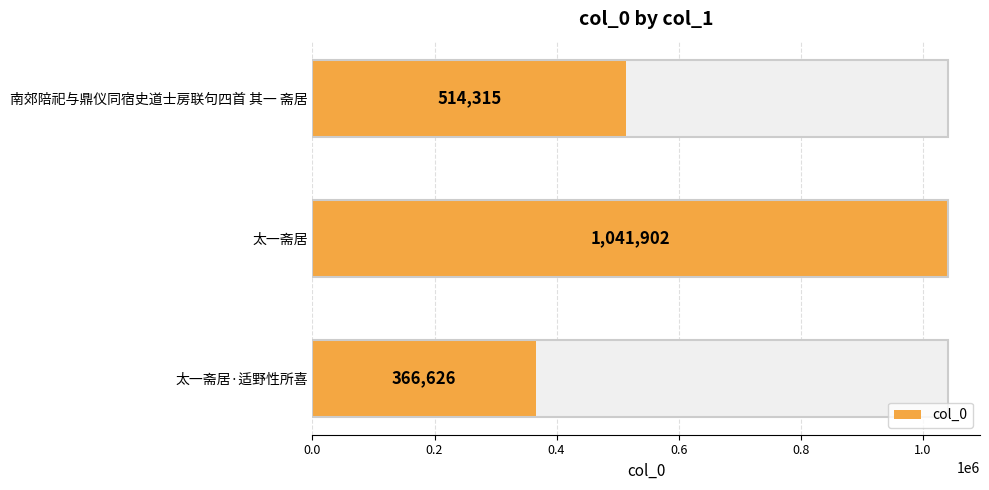

What is the value of the 3rd bar from the left?

366626